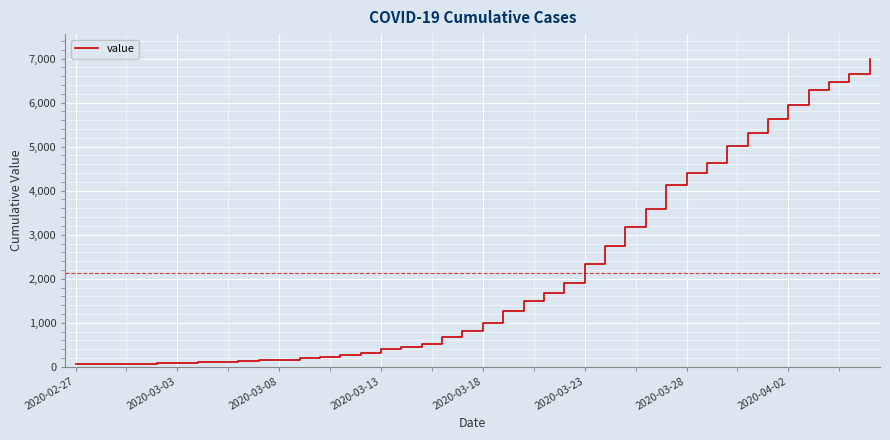

What is the difference between the maximum and minimum values?

6931